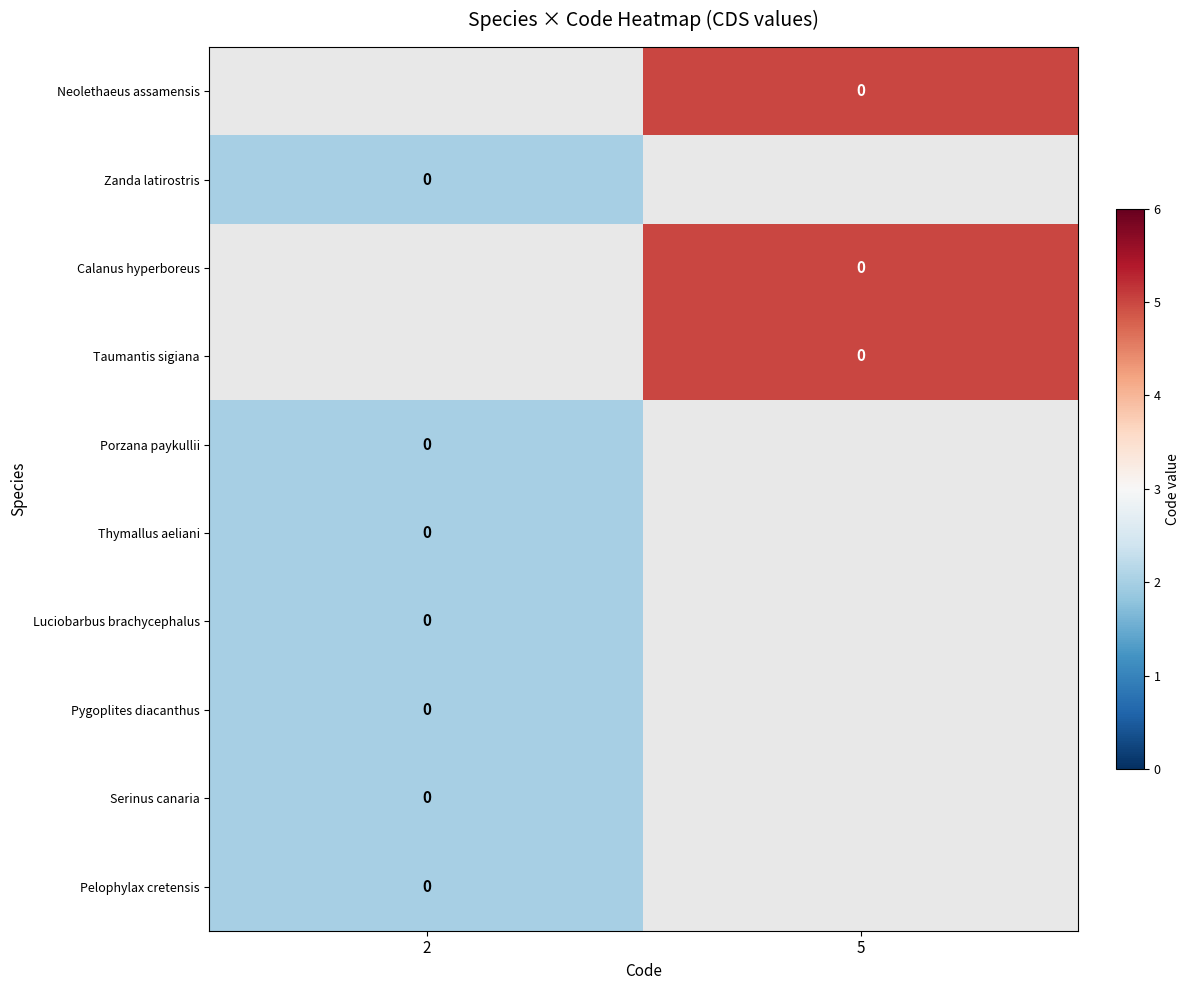

Which category has the lowest value in the Pygoplites diacanthus series?

2